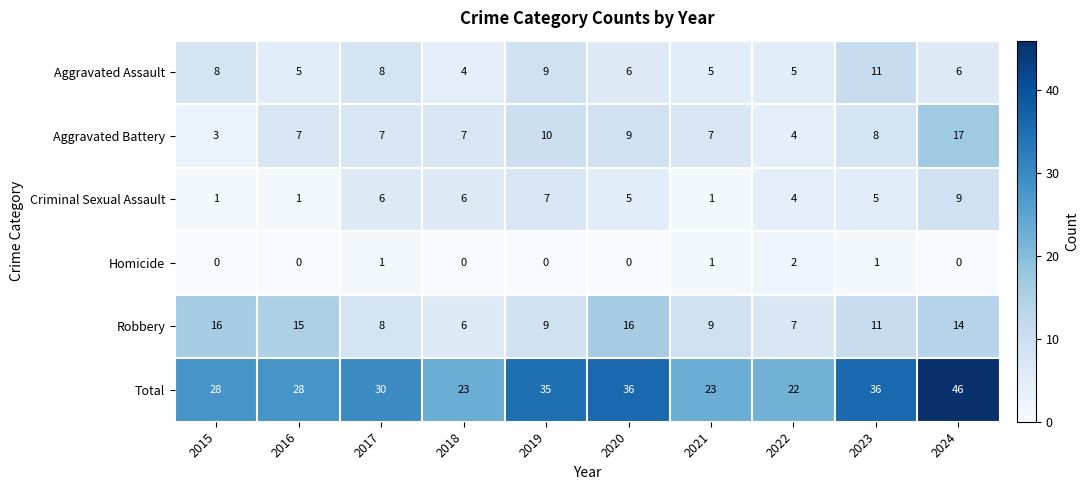

How many categories are shown in the chart?

10